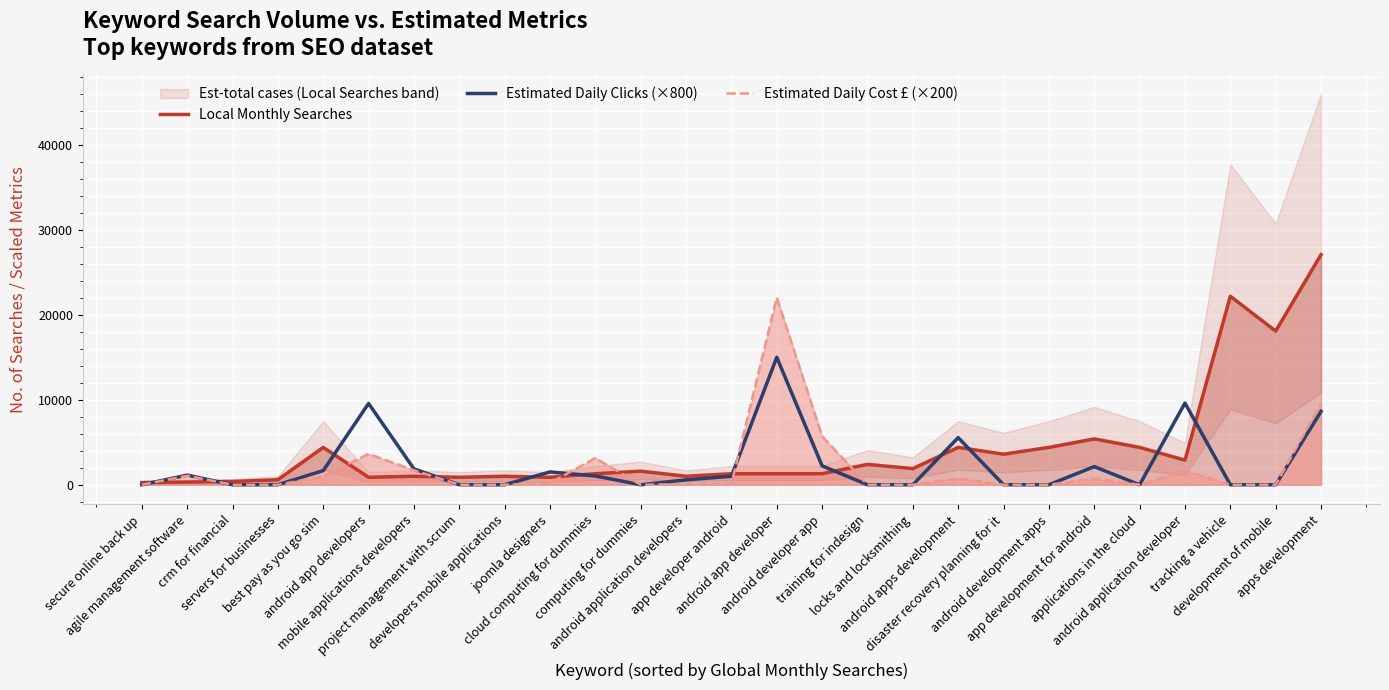

At crm for financial, list the series in order from largest to smallest.

Local Monthly Searches, Estimated Daily Clicks (×800), Estimated Daily Cost £ (×200)